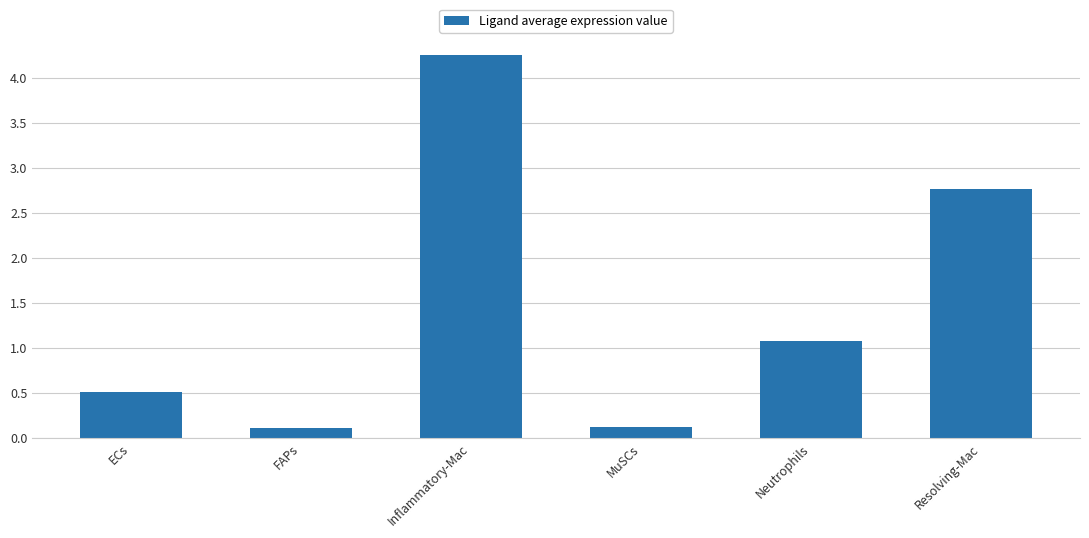

What is the label of the 4th bar from the left?

MuSCs